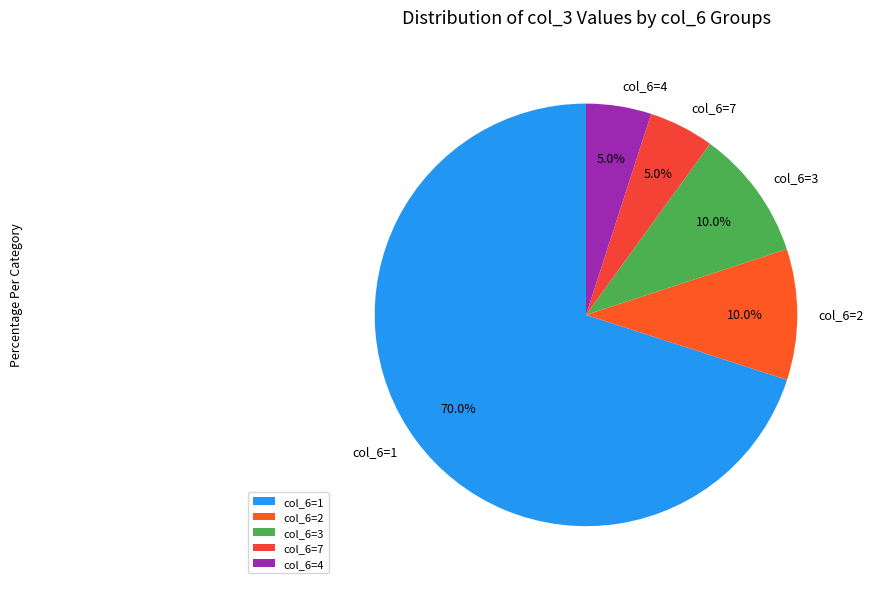

Is the sum of col_6=3 and col_6=4 greater than half?

No